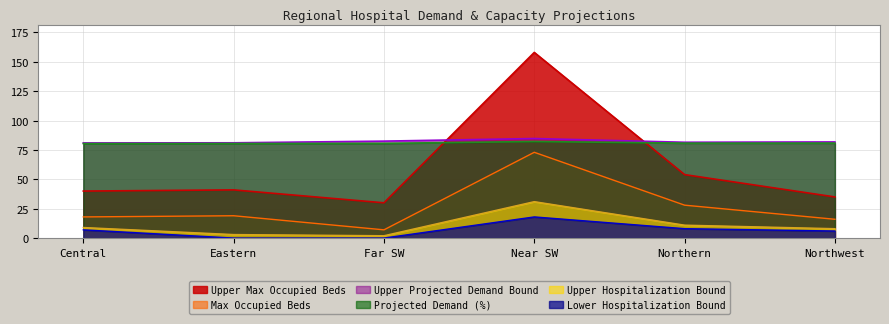

The Projected Demand (%) series shows 119.0 at Near SW. True or false?

False